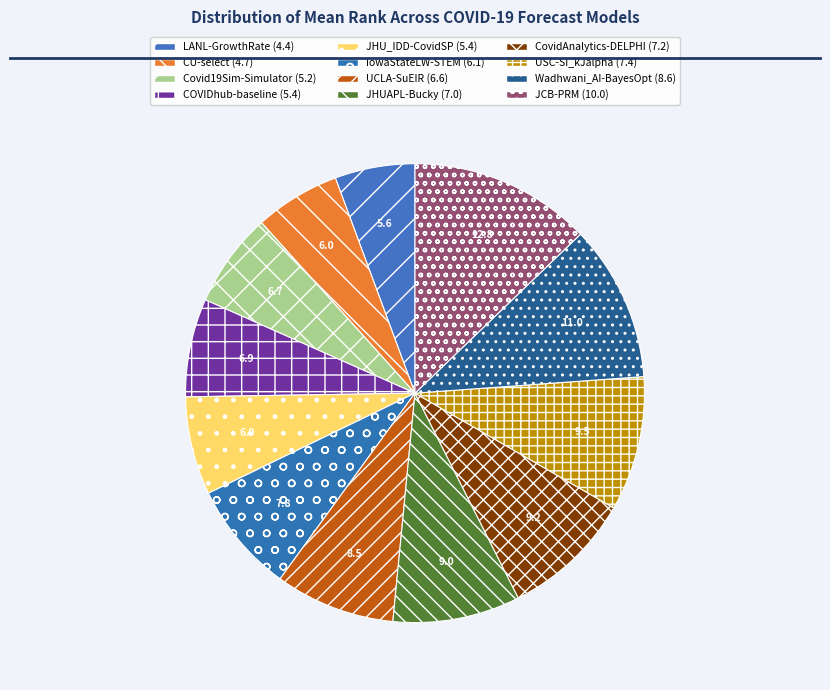

What percentage do CovidAnalytics-DELPHI and IowaStateLW-STEM together represent?

17.1%